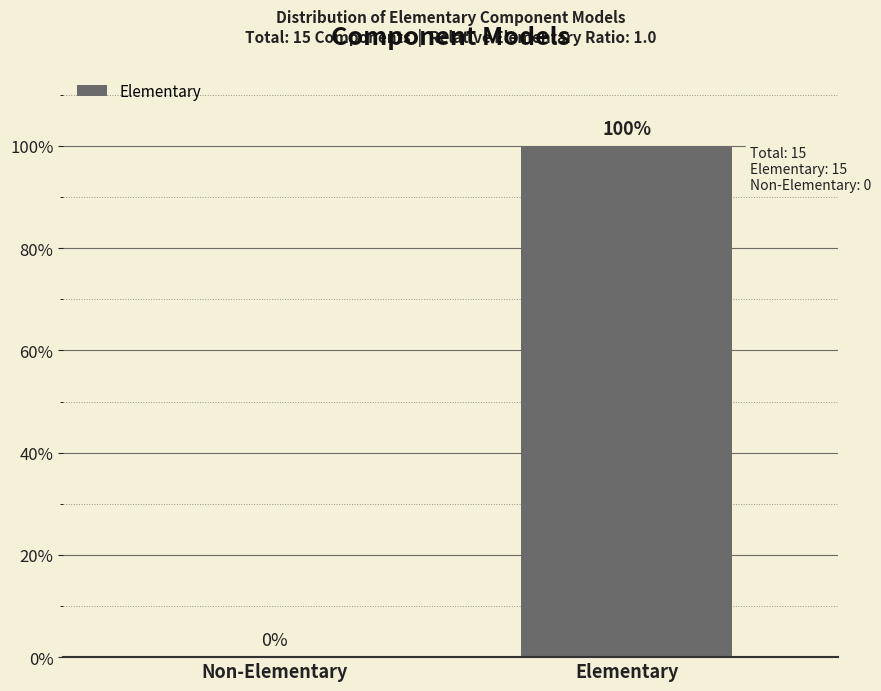

Reading right to left, transcribe all the data shown in this chart.

Elementary=100	Non-Elementary=0